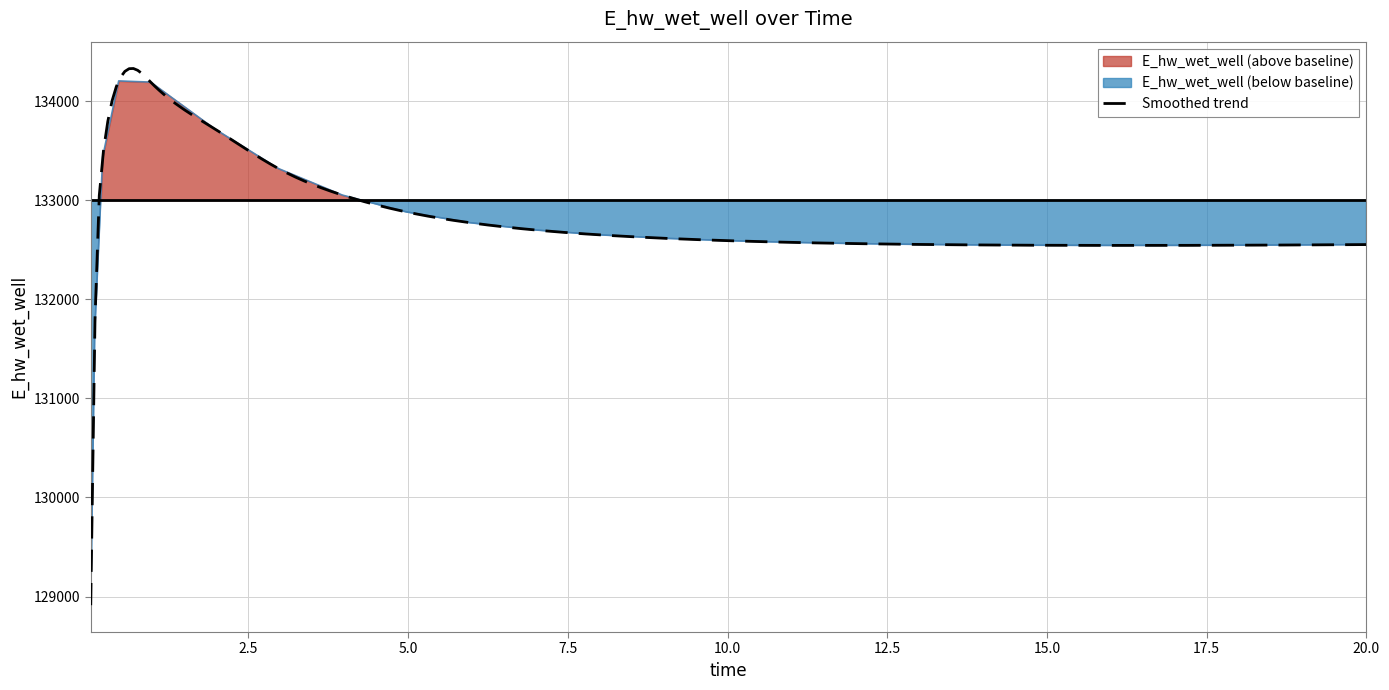

Which has a higher value, 2.96875 or 9.96875?

2.96875